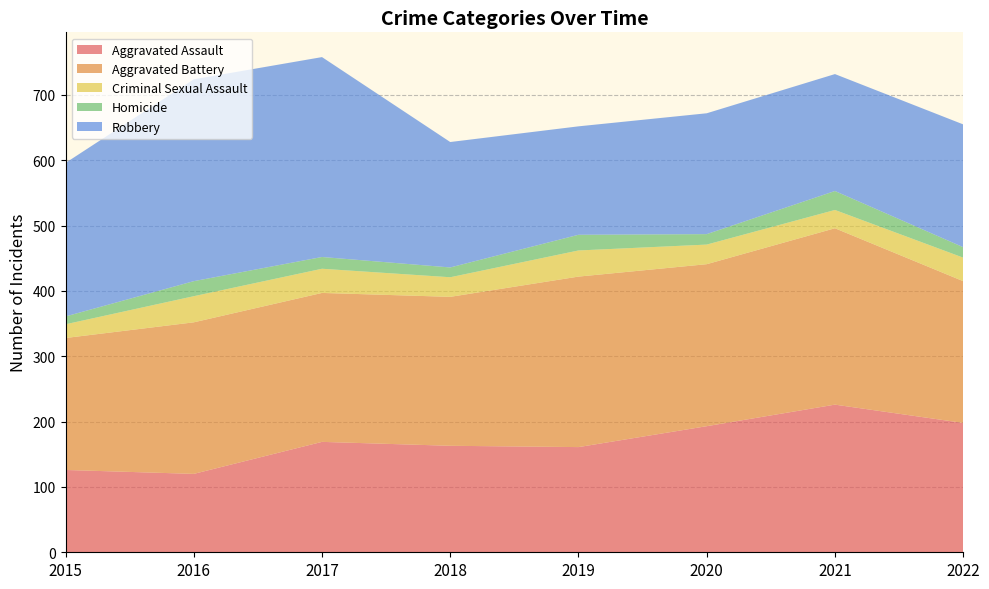

What is the smallest value displayed?

12